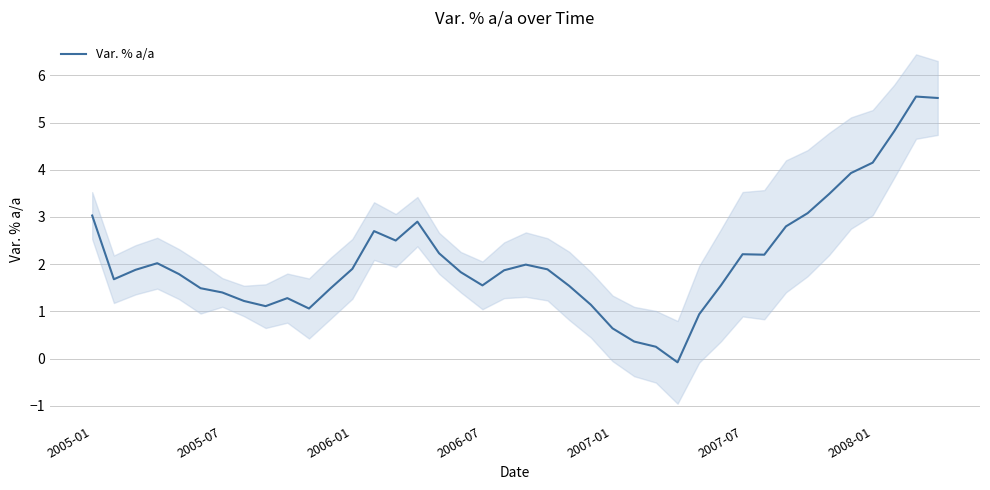

What is the change in value from 28 to 37?

+3.9